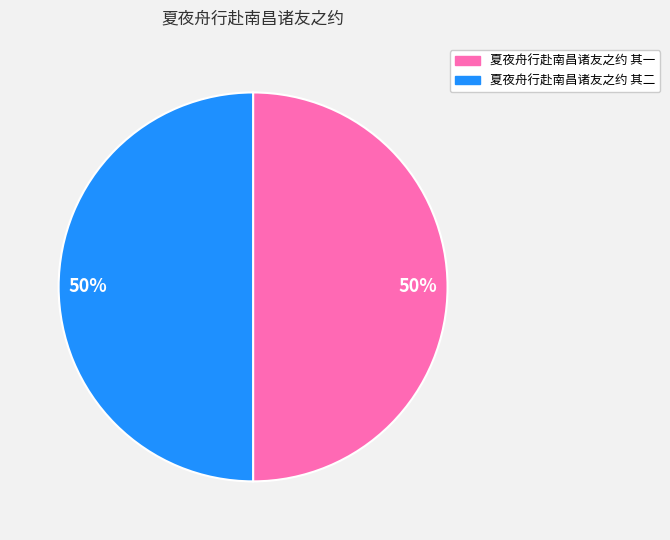

To the nearest percent, what is the average slice percentage?

50%